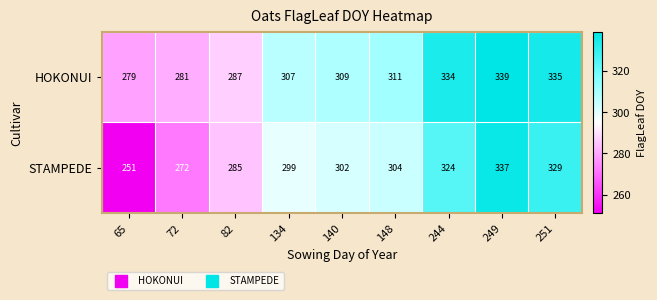

Count the number of data series in this chart.

2